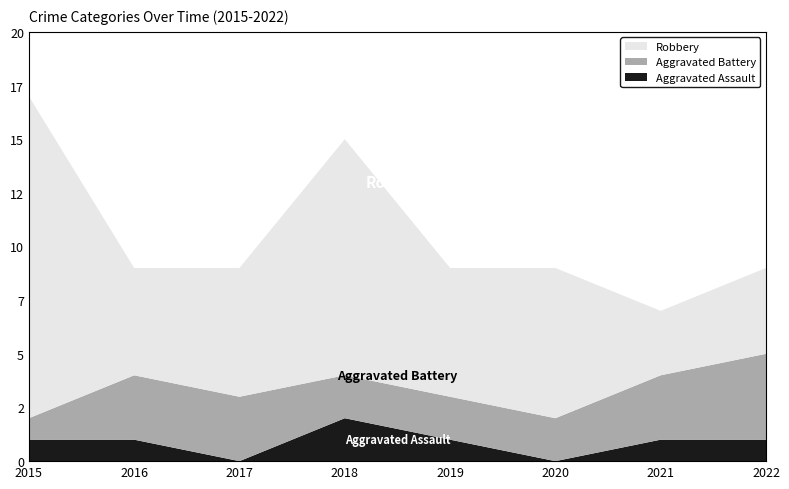

Reading left to right, extract all data points from this chart.

Aggravated Assault: 1	1	0	2	1	0	1	1
Aggravated Battery: 1	3	3	2	2	2	3	4
Robbery: 15	5	6	11	6	7	3	4